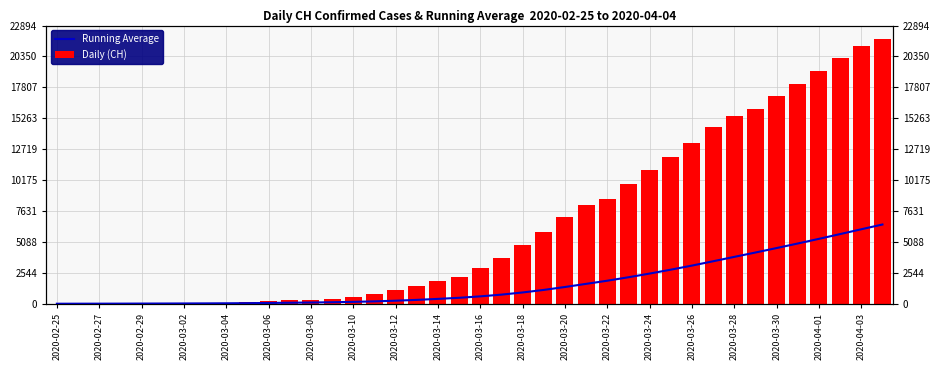

The Daily (CH) series shows 1377.6 at 2020-04-03. True or false?

False